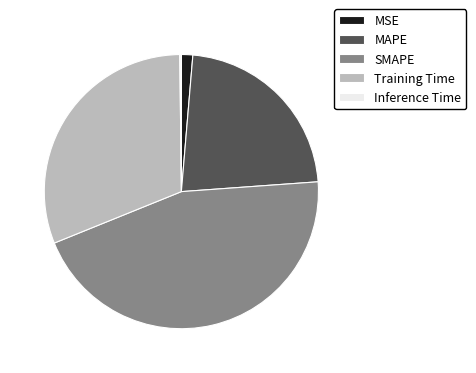

Is there a majority slice in this chart?

No